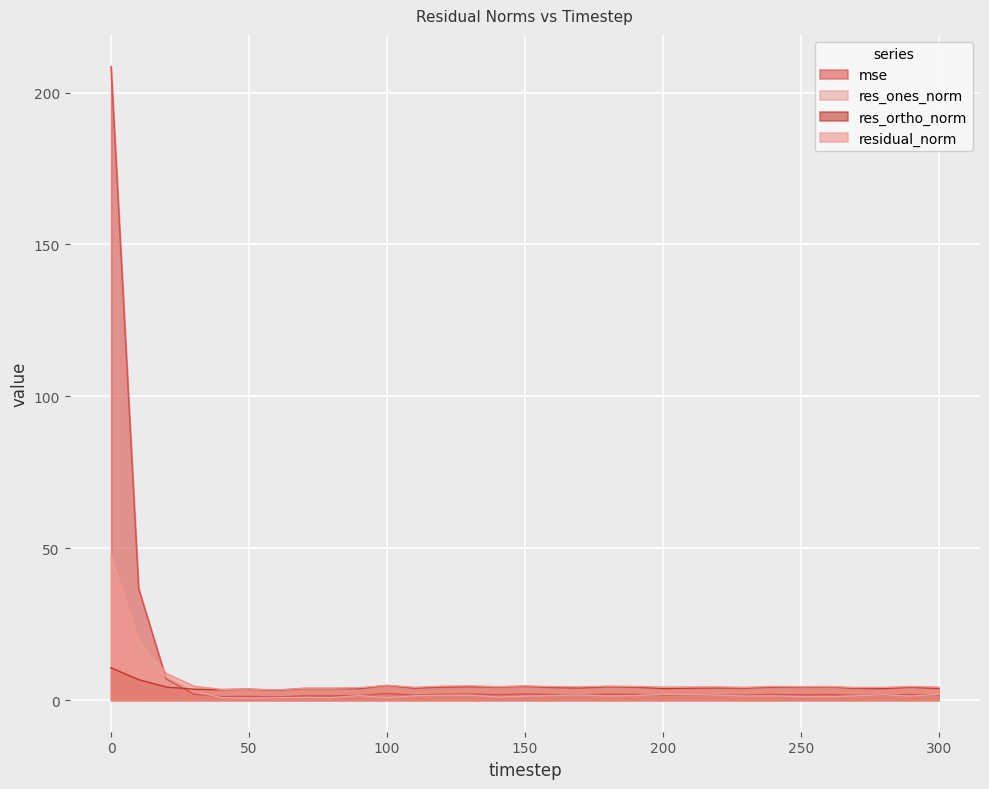

True or false: residual_norm and res_ones_norm cross at least once.

False